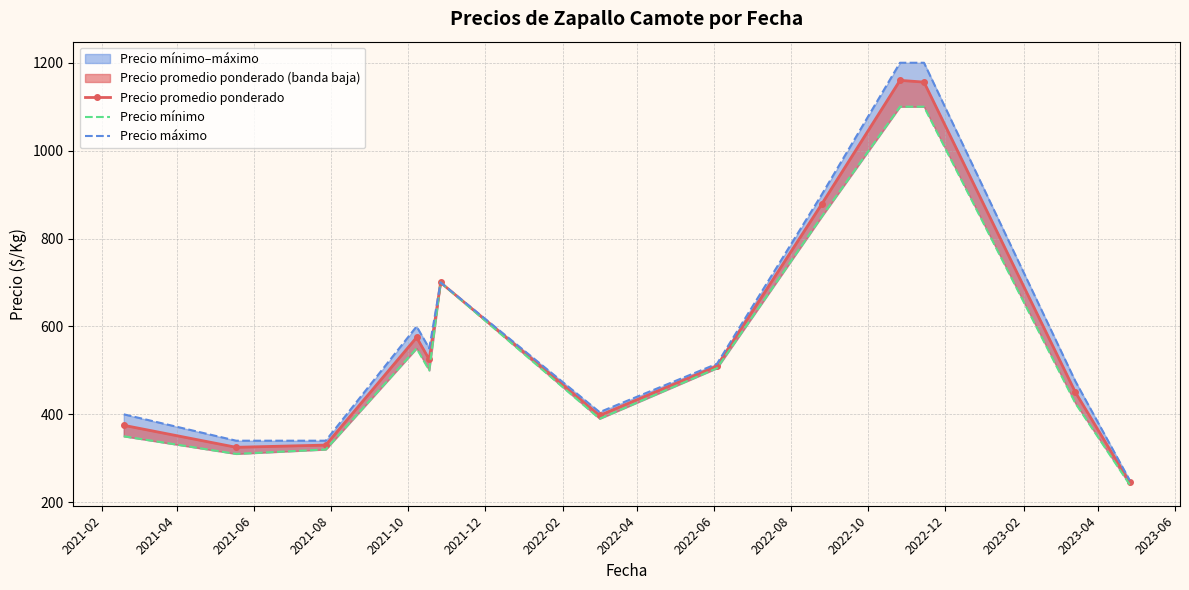

The value of Precio mínimo at 2022-06 is 1261.9. True or false?

False